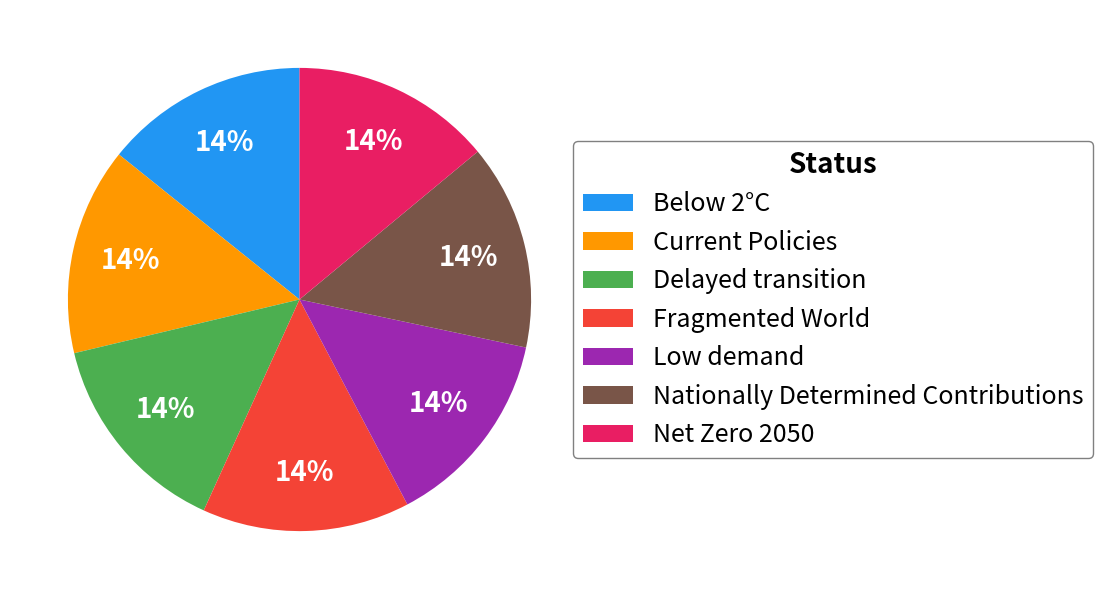

Is there a majority slice in this chart?

No